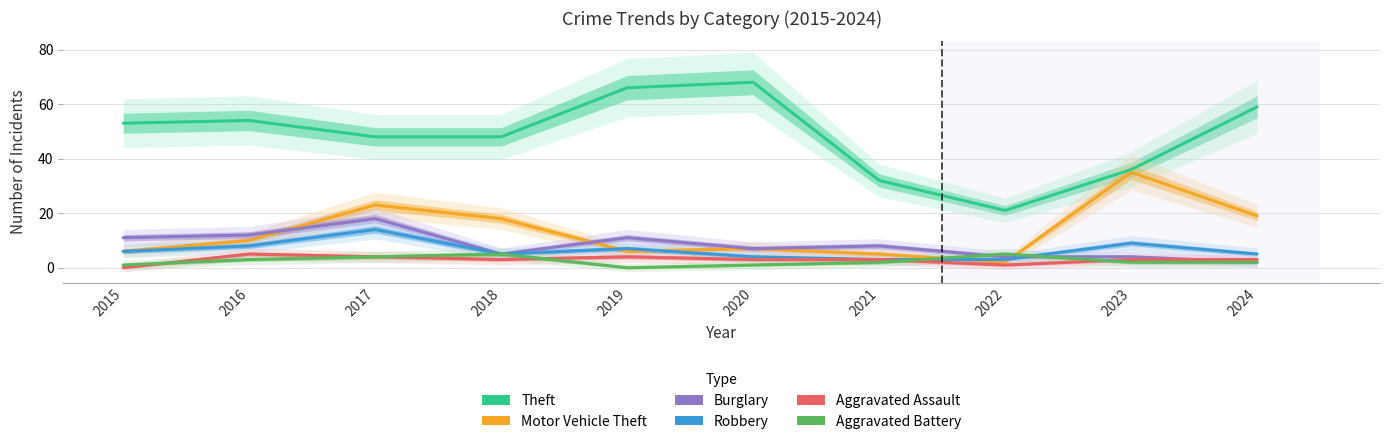

The Aggravated Battery series shows 3 at 2016. True or false?

True